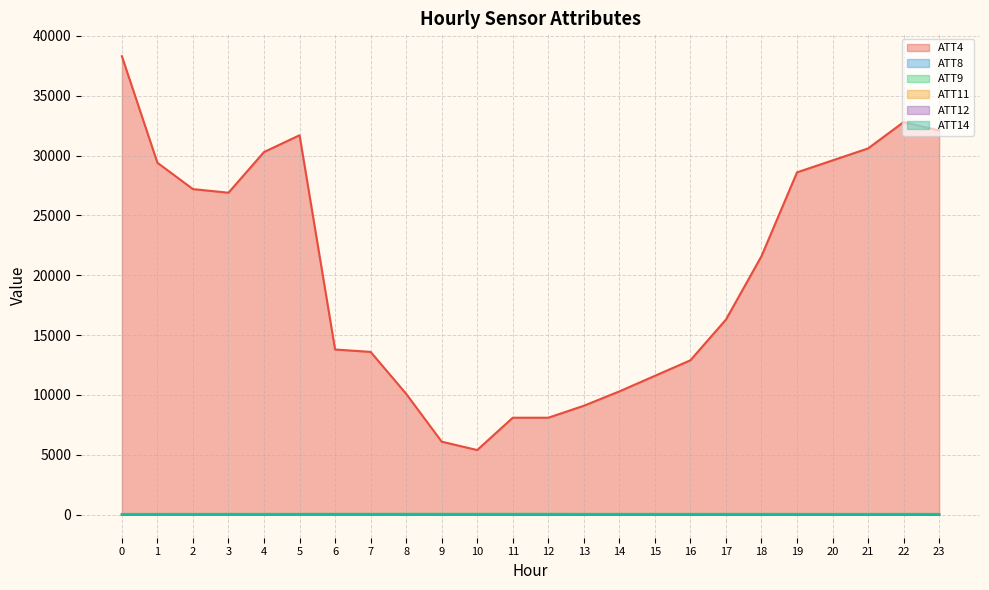

List the labels in order of ATT11 value, largest first.

5, 6, 3, 7, 8, 10, 9, 2, 1, 4, 0, 11, 12, 13, 14, 15, 16, 17, 18, 19, 20, 21, 22, 23